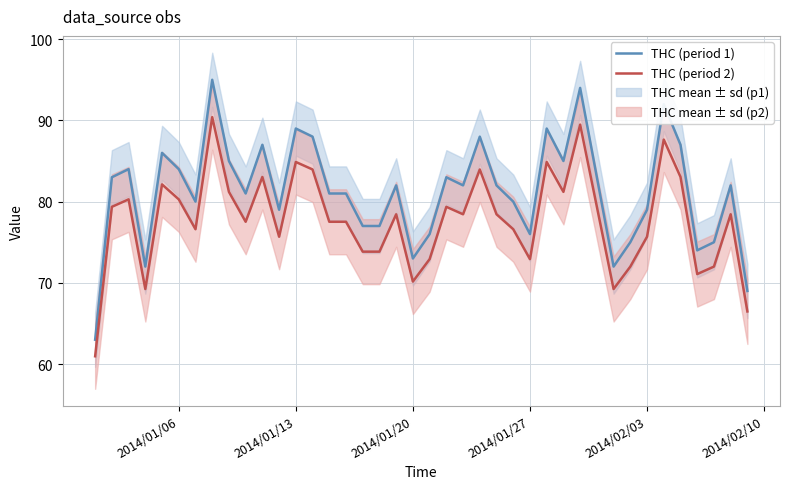

Reading right to left, transcribe all the data shown in this chart.

THC (period 1): 69.0	82.0	75.0	74.0	87.0	92.0	79.0	75.0	72.0	83.0	94.0	85.0	89.0	76.0	80.0	82.0	88.0	82.0	83.0	76.0	73.0	82.0	77.0	77.0	81.0	81.0	88.0	89.0	79.0	87.0	81.0	85.0	95.0	80.0	84.0	86.0	72.0	84.0	83.0	63.0
THC (period 2): 66.5	78.4	72.0	71.1	83.0	87.6	75.7	72.0	69.2	79.4	89.5	81.2	84.9	72.9	76.6	78.4	84.0	78.4	79.4	72.9	70.2	78.4	73.8	73.8	77.5	77.5	84.0	84.9	75.7	83.0	77.5	81.2	90.4	76.6	80.3	82.1	69.2	80.3	79.4	61.0